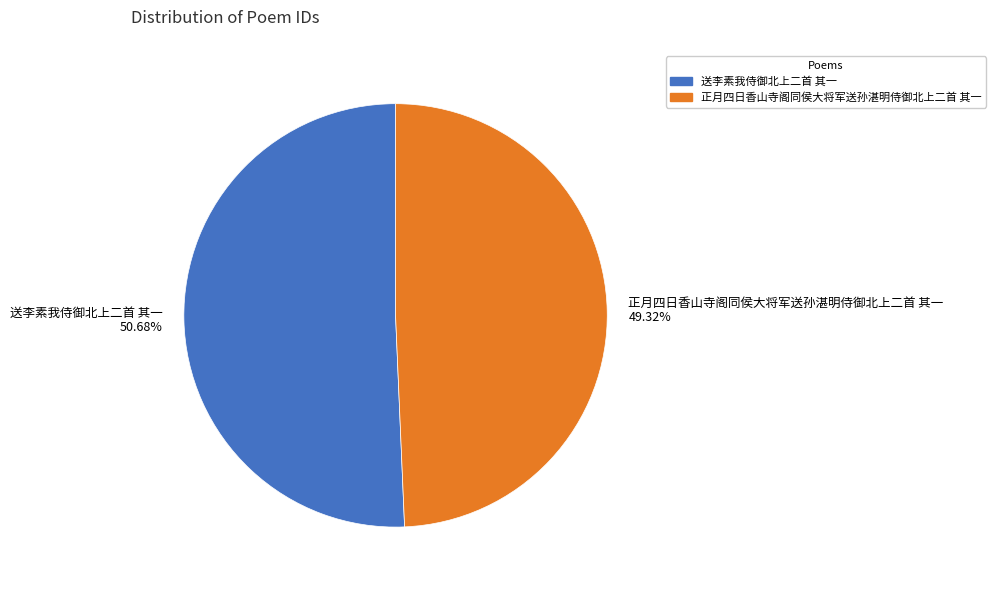

Rank the categories by value from highest to lowest.

送李素我侍御北上二首 其一, 正月四日香山寺阁同侯大将军送孙湛明侍御北上二首 其一